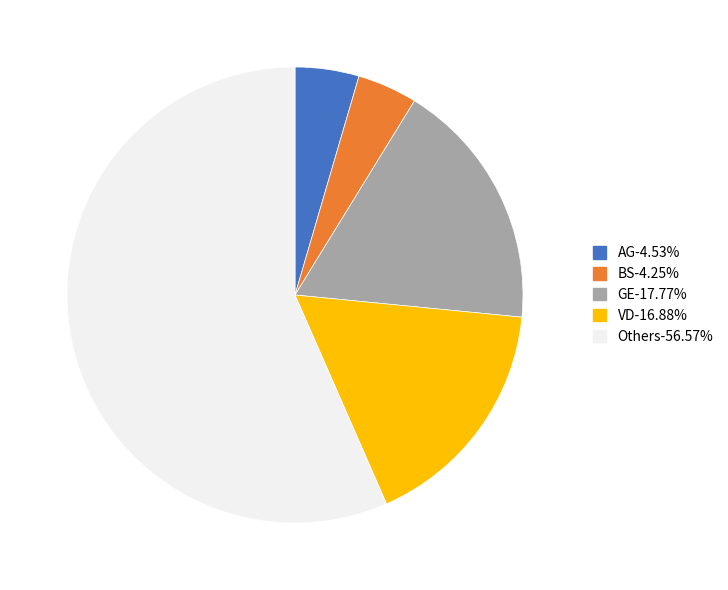

Is there a majority slice in this chart?

Yes